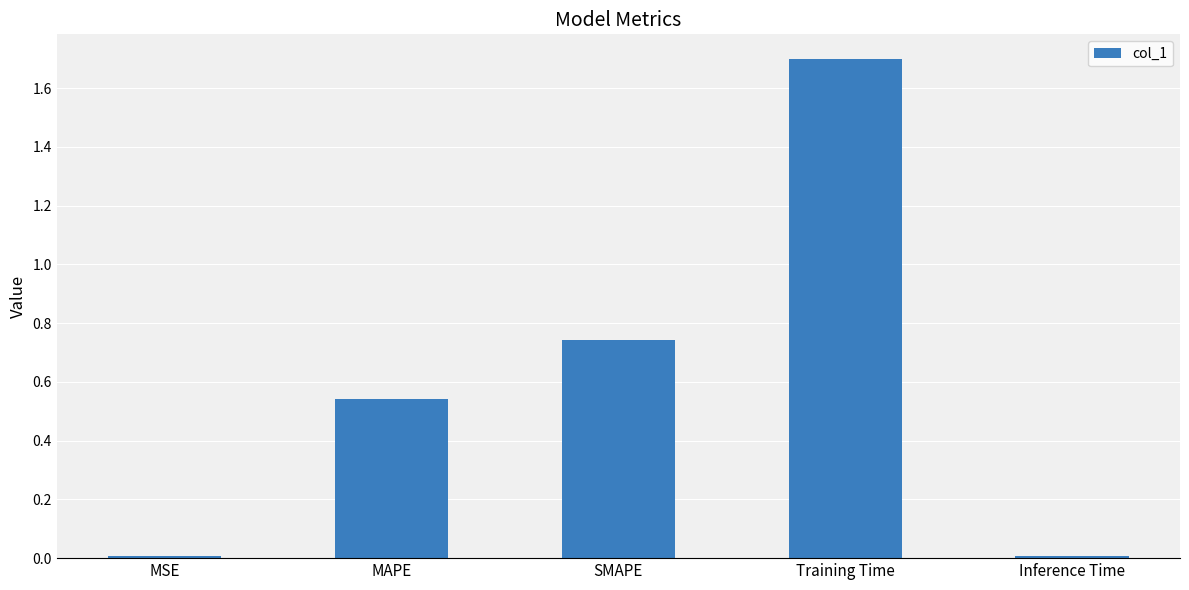

True or false: the data shows 0.2 at SMAPE.

False